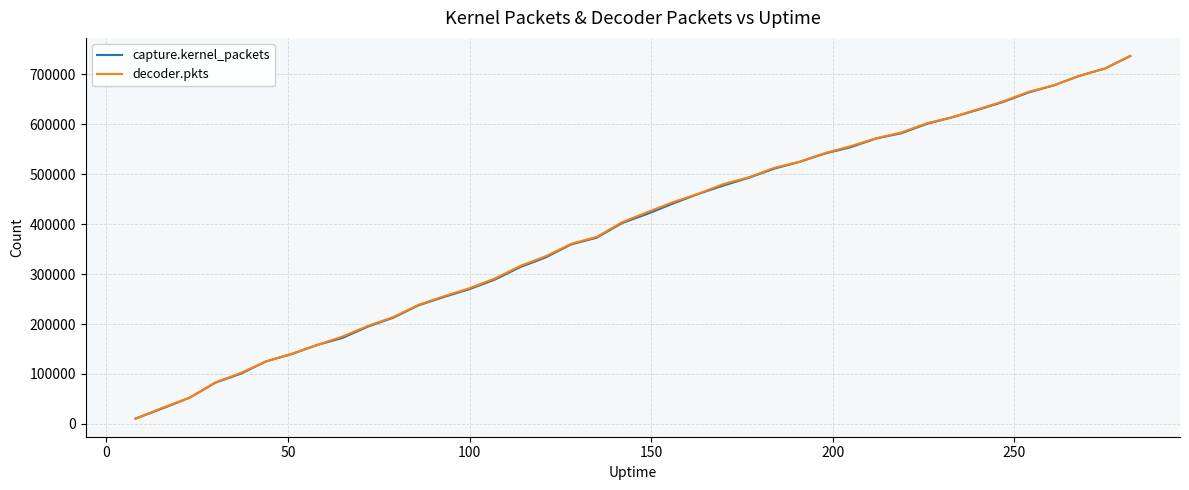

How many lines are shown in the chart?

2